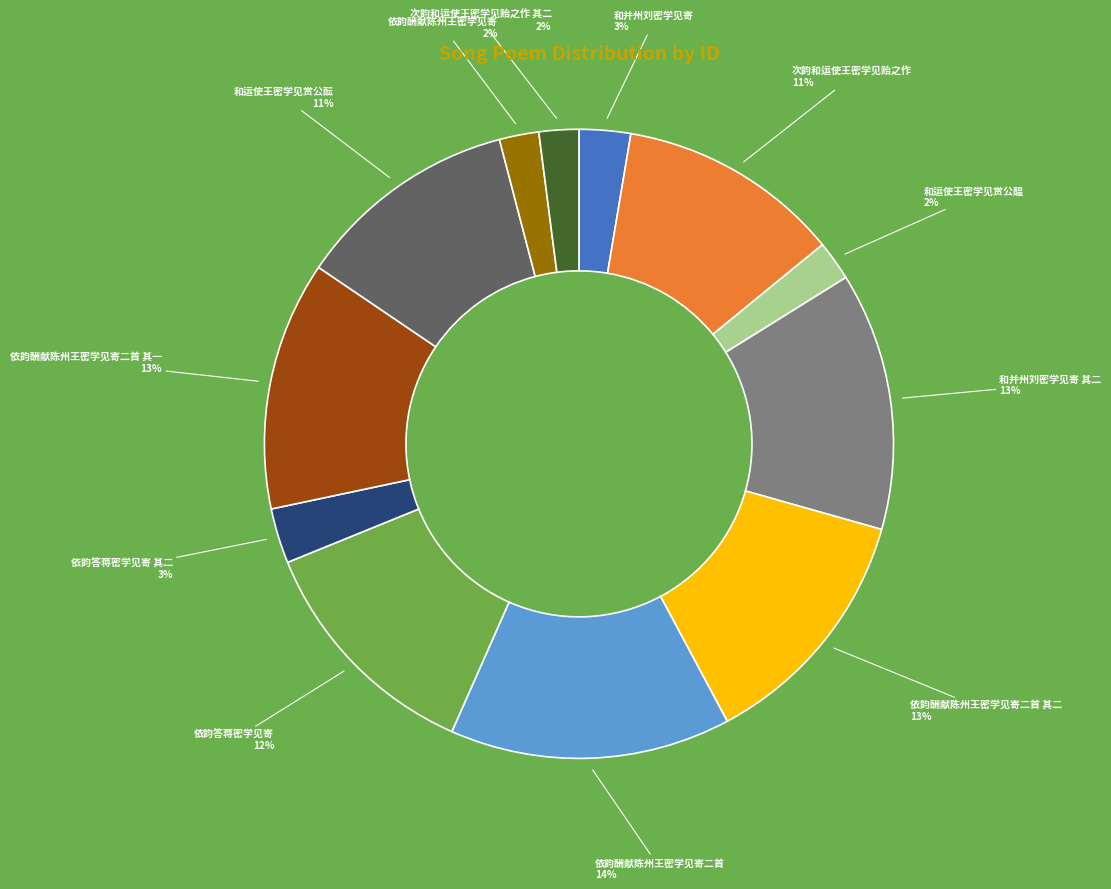

How many slices are in this pie chart?

12